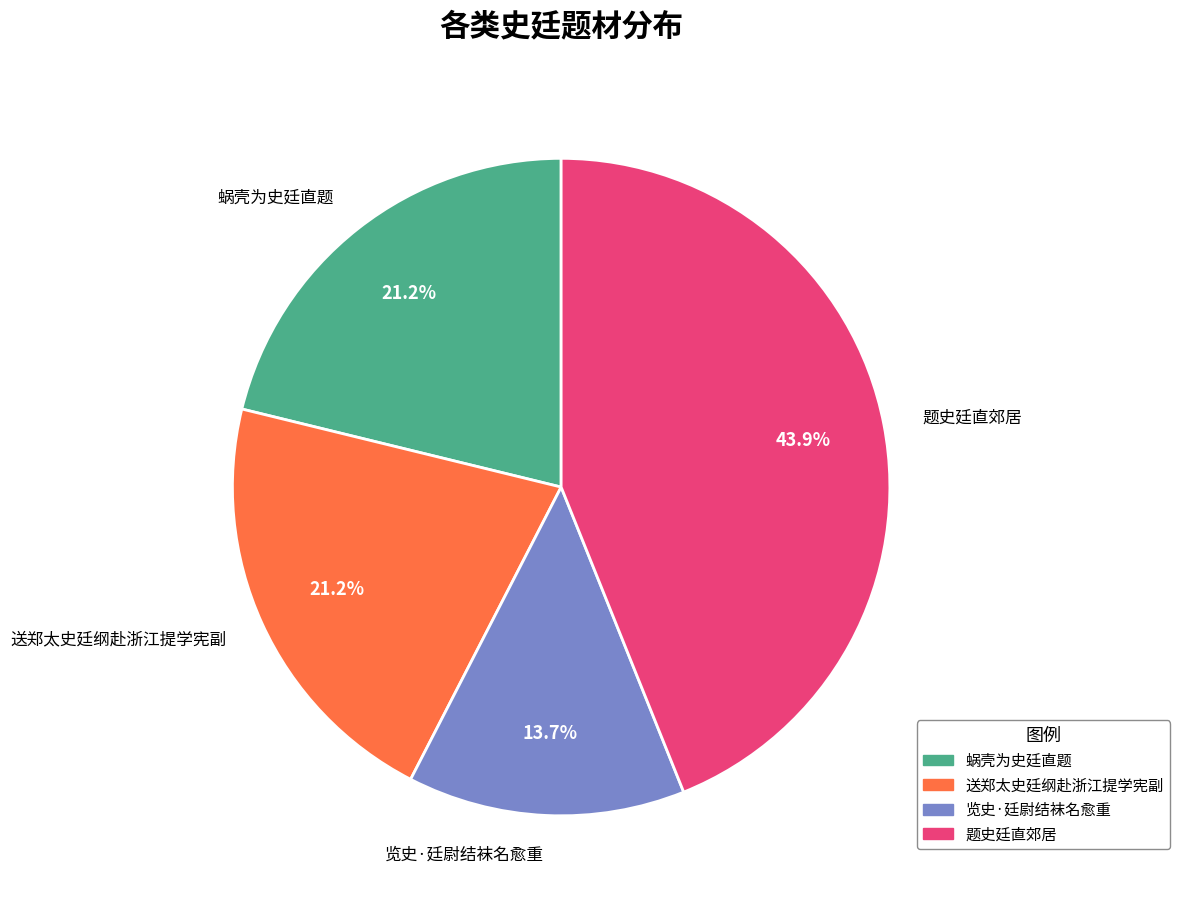

To the nearest percent, what is the average slice percentage?

25%